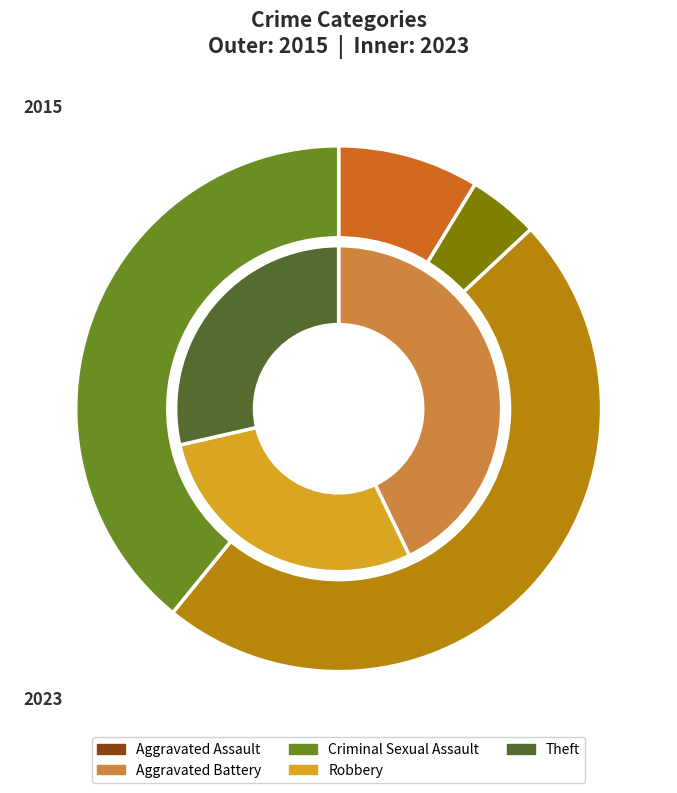

How many segments does this pie chart have?

5